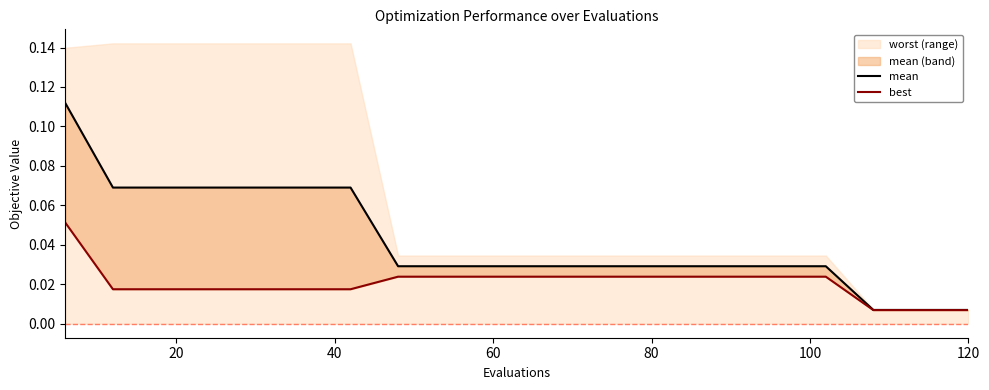

Which series has the largest range (max minus min)?

mean